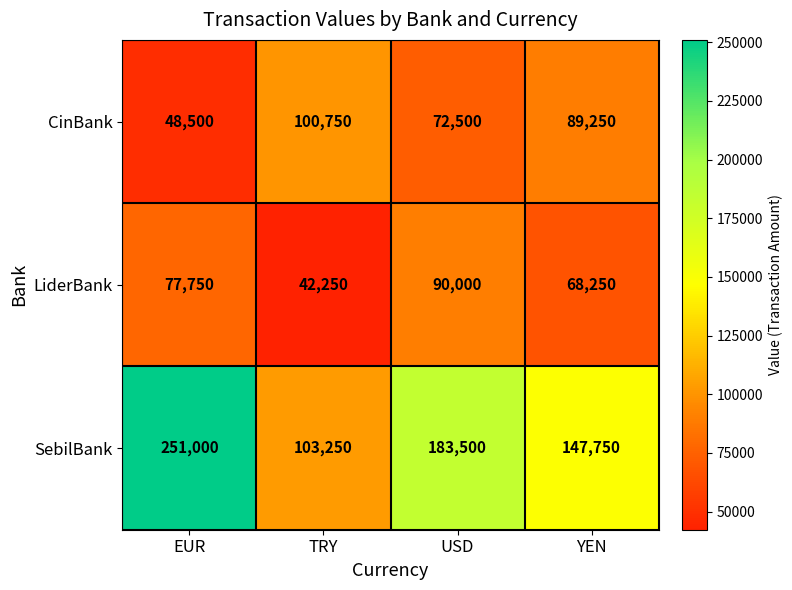

Between USD and YEN, which series saw the biggest shift?

SebilBank